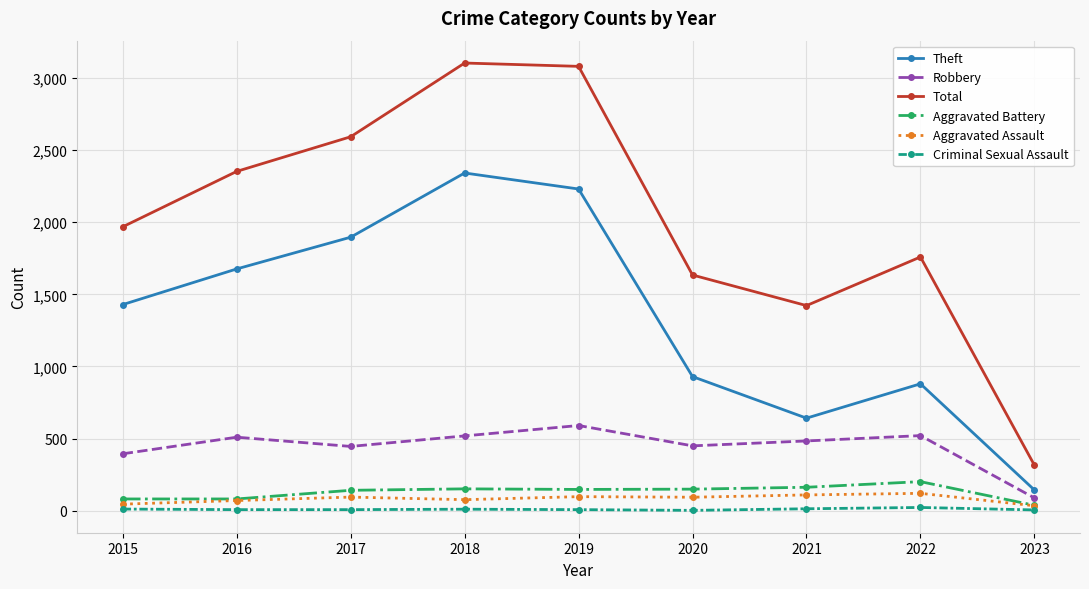

What is the value of the Robbery point at the 4th from the left?

519